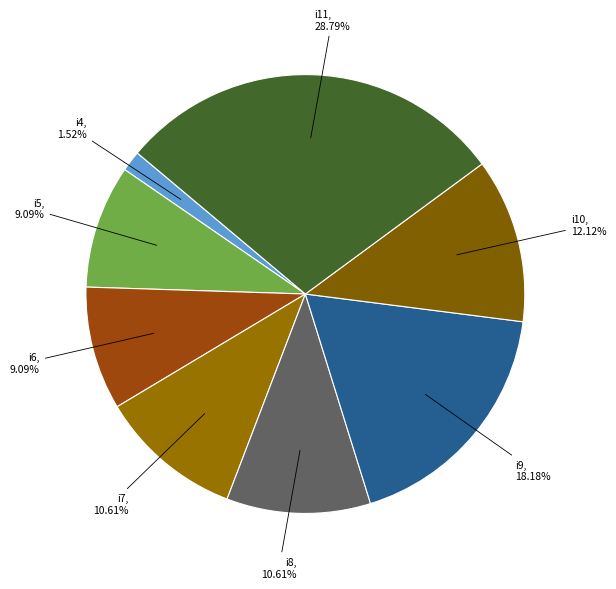

How many slices are in this pie chart?

8